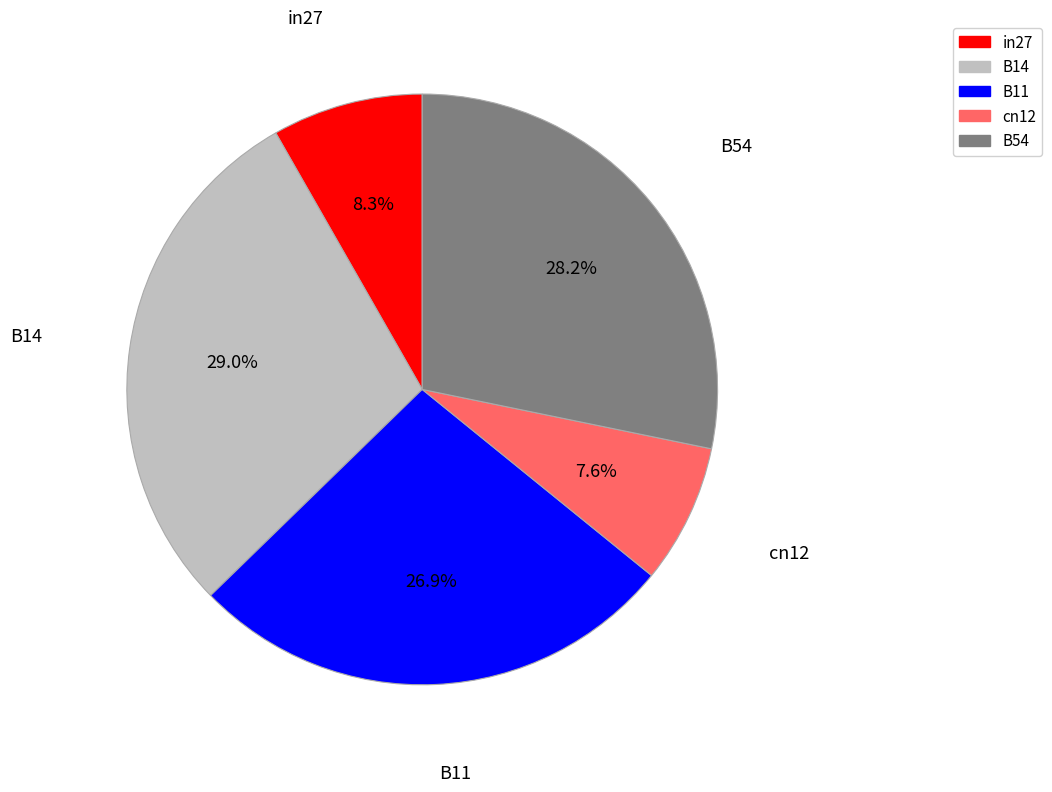

To the nearest percent, what portion does in27 represent?

8%